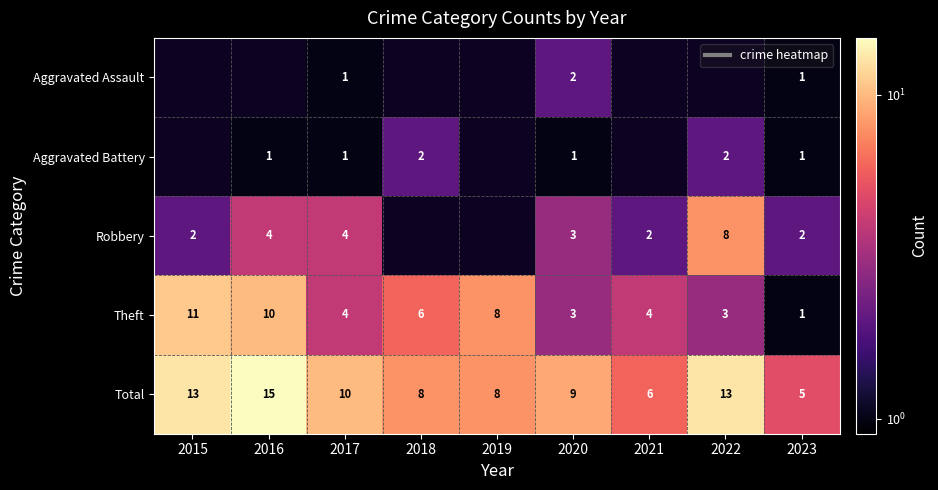

At which label is Theft closest to 6?

2018